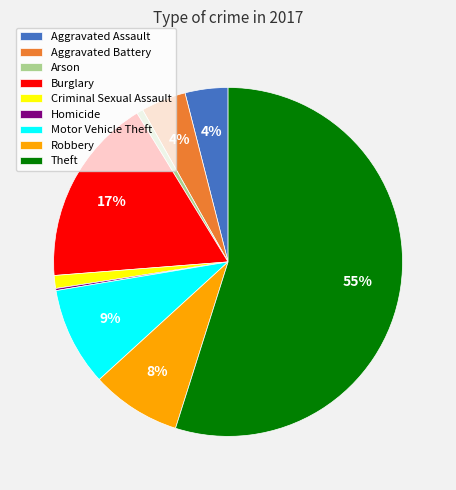

To the nearest percent, what percentage of the pie is Burglary?

17%